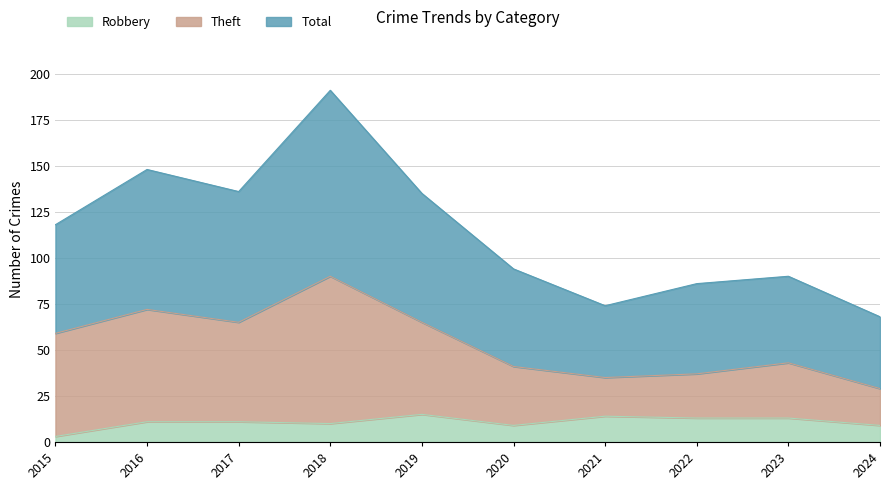

What is the value of the Robbery point at the 1st from the left?

3